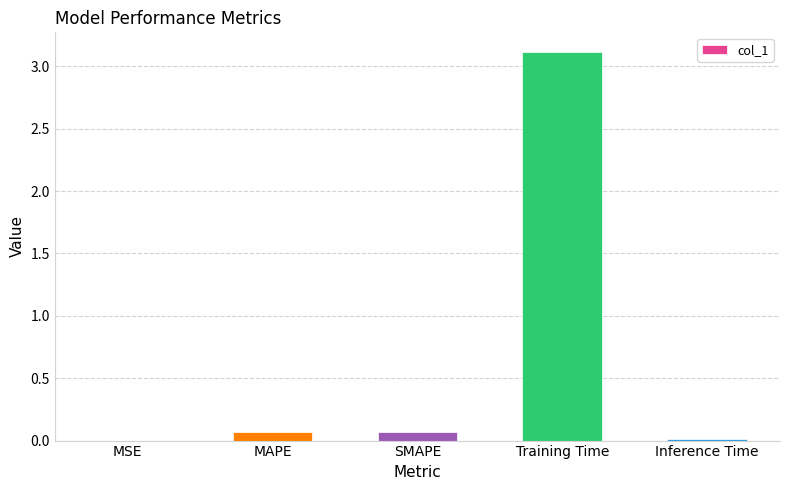

Are the bars horizontal?

No